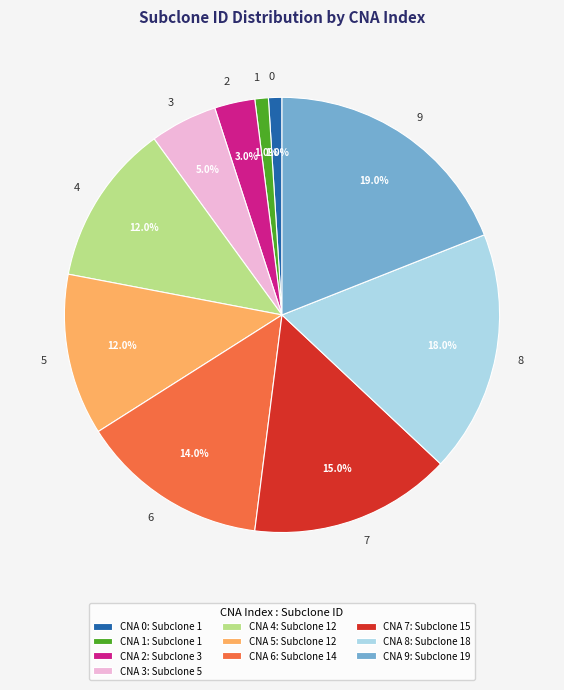

Is there any slice that represents more than half of the pie?

No